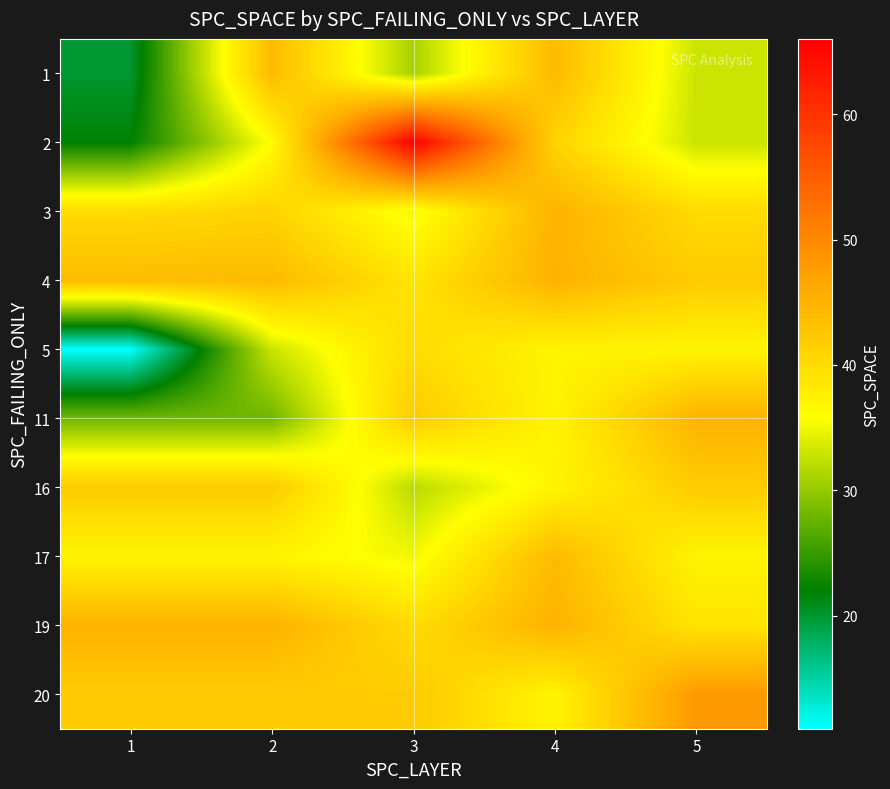

List the series in order of their peak value, highest first.

2, 20, 3, 4, 11, 19, 1, 17, 16, 5